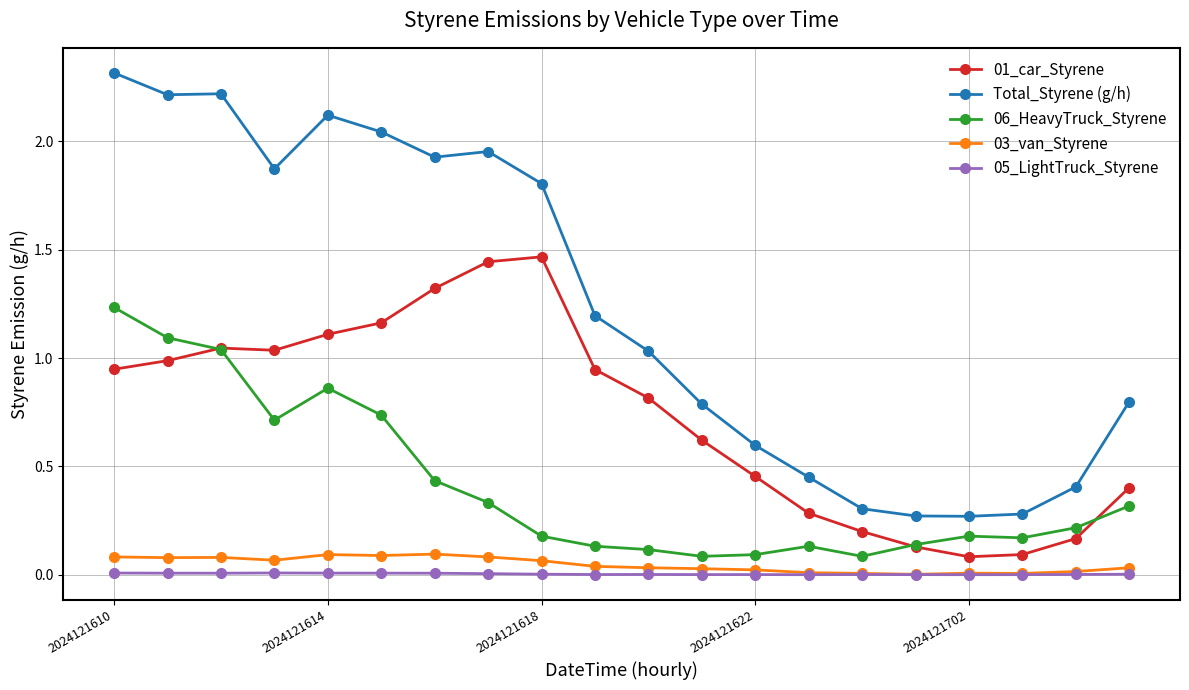

True or false: 05_LightTruck_Styrene and 01_car_Styrene cross at least once.

False